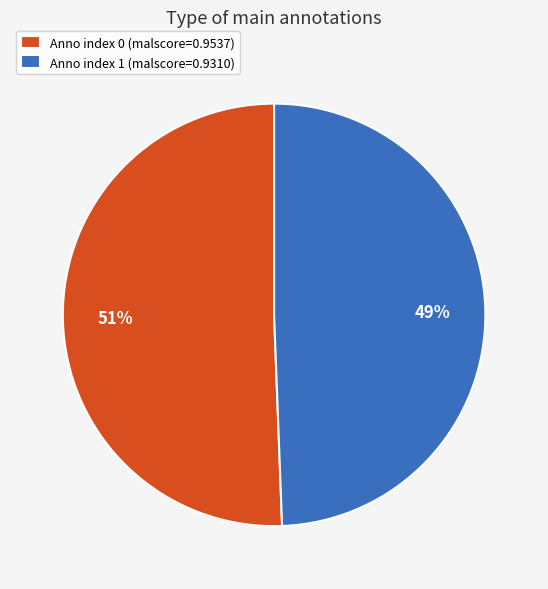

Which category has the biggest portion of the pie?

Anno index 0 (malscore=0.9537)